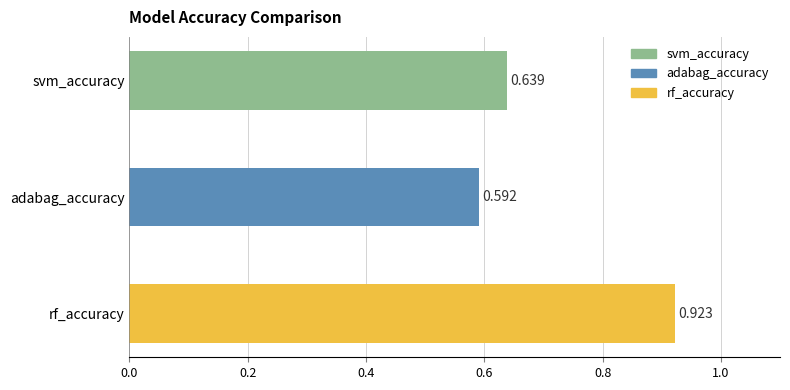

What is the label of the 3rd bar from the bottom?

svm_accuracy